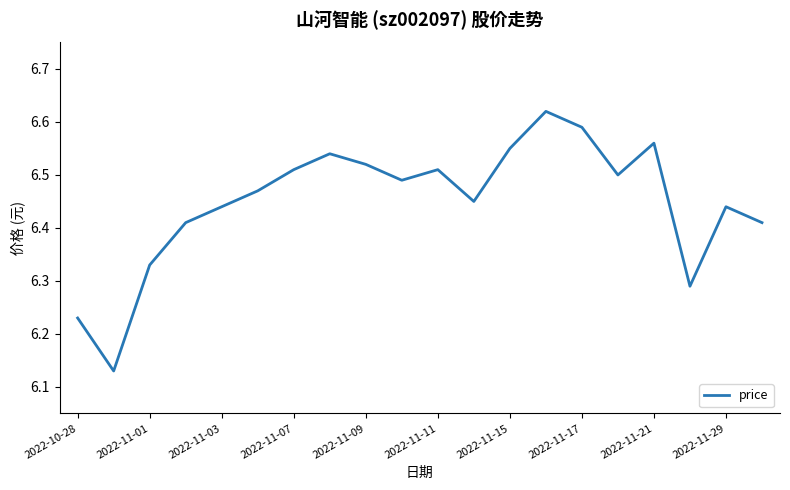

What is the difference between the maximum and minimum values?

0.5